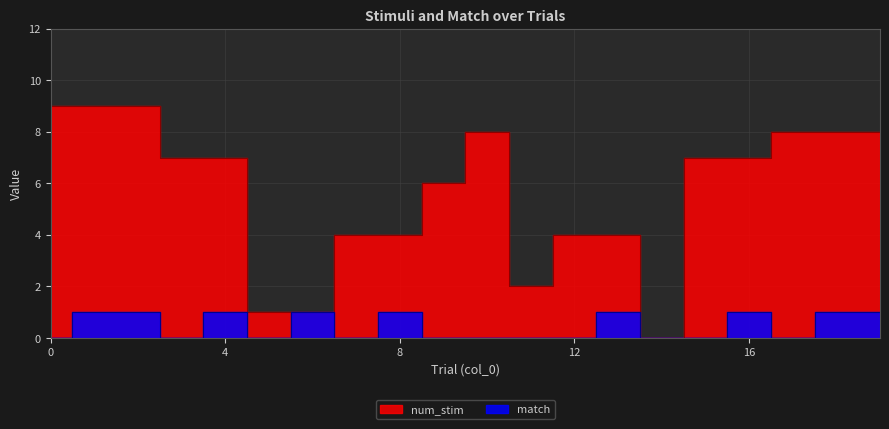

What is the sum of all num_stim values?

113